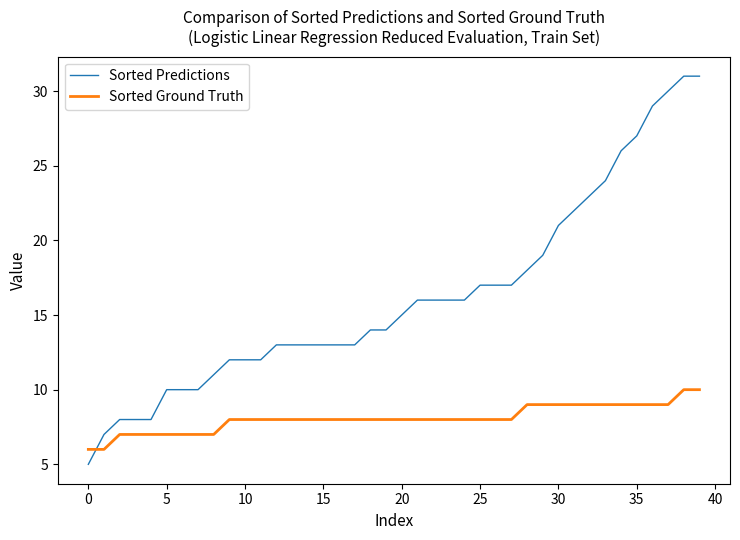

What is the difference between the maximum and minimum values in the Sorted Predictions series?

26